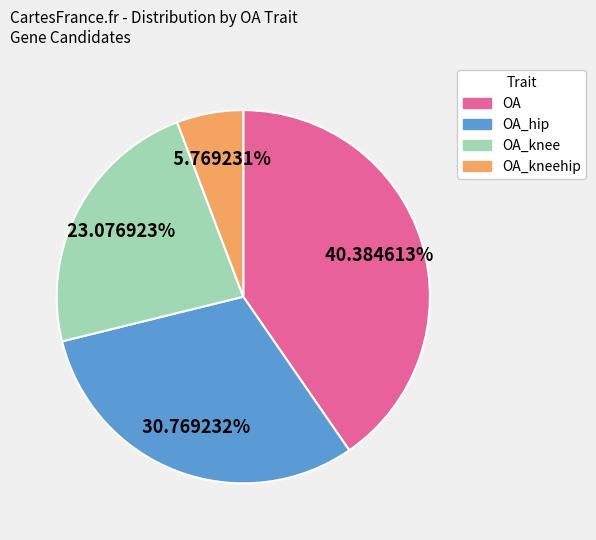

How many slices are in this pie chart?

4